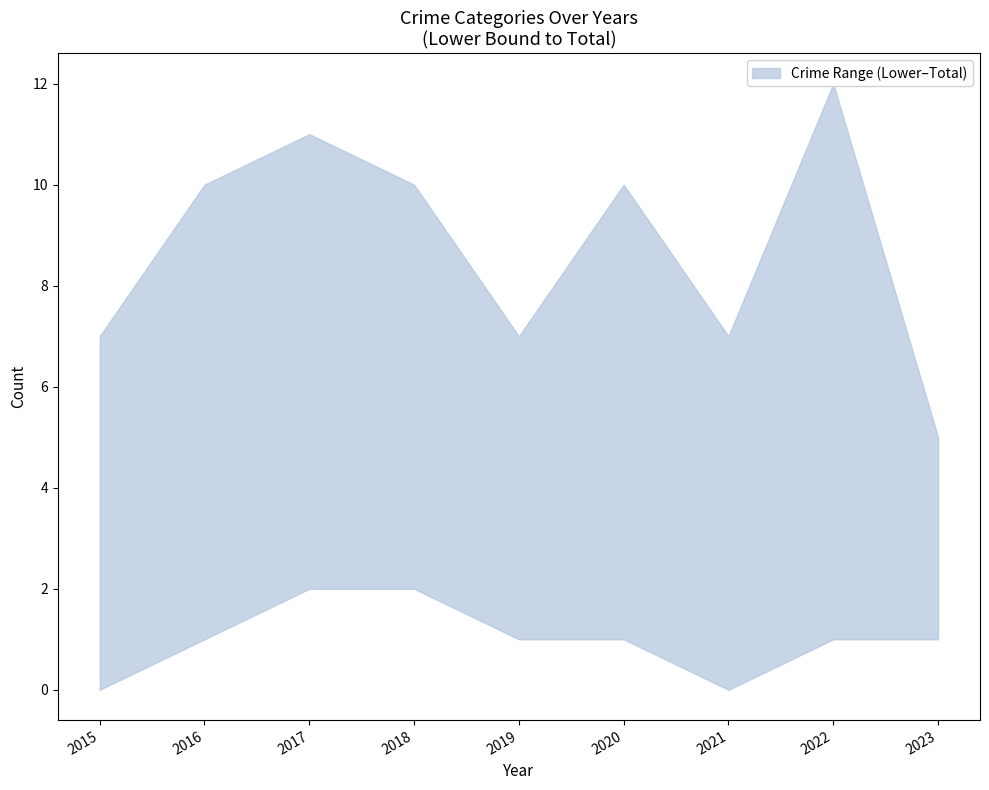

The value of Aggravated Battery at 2020 is 1. True or false?

True